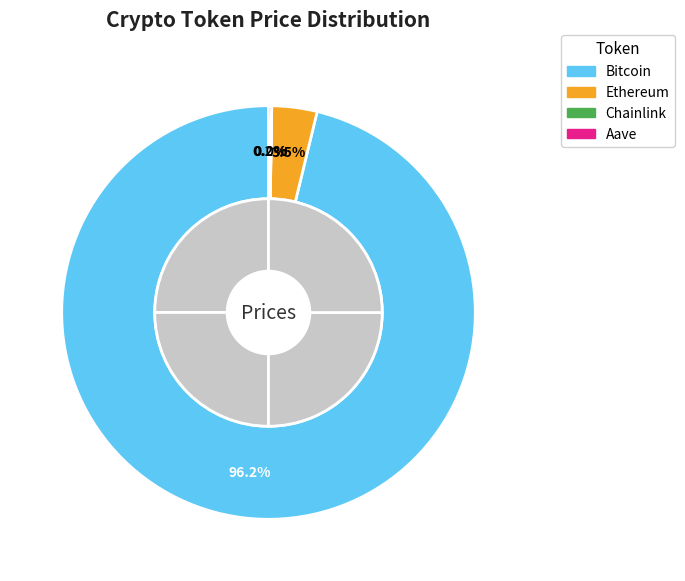

Does any single category account for the majority?

Yes